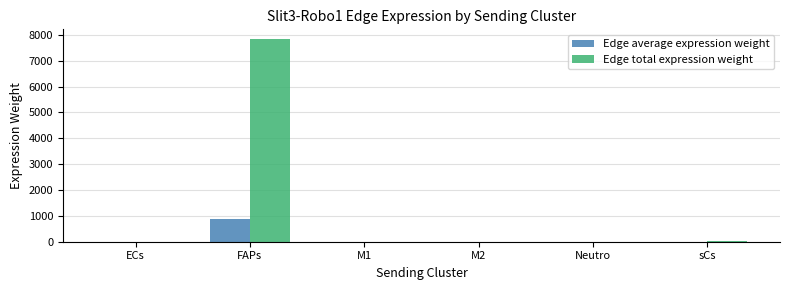

What is the difference between the Edge total expression weight values at M2 and ECs?

1.0